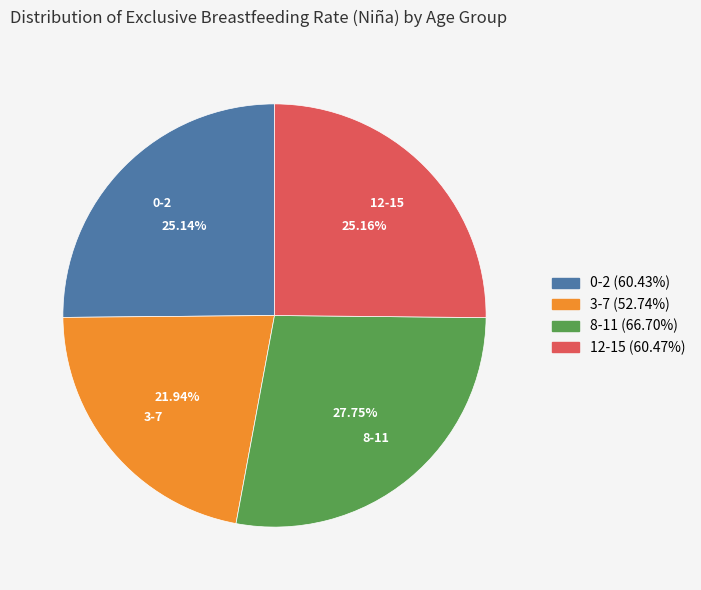

To the nearest percent, what portion does 12-15 represent?

25%